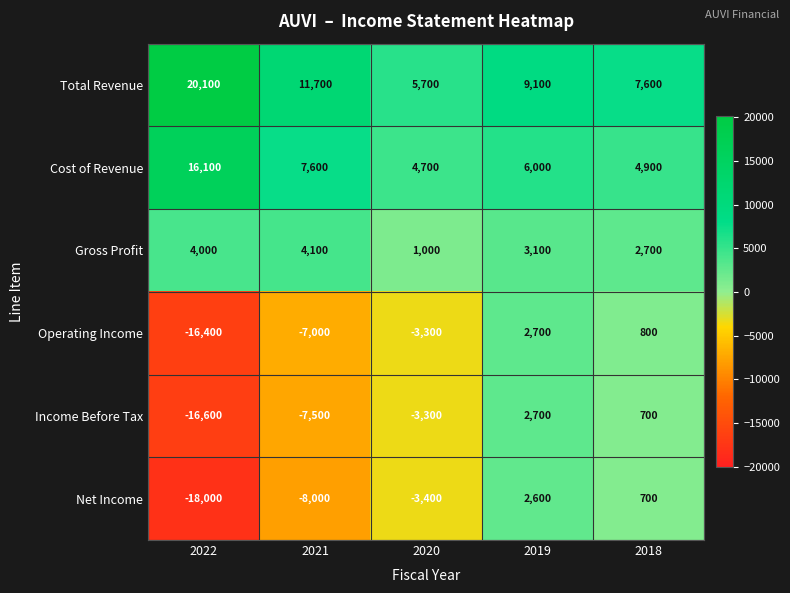

What is the sum of the Operating Income values at 2020 and 2021?

-10300